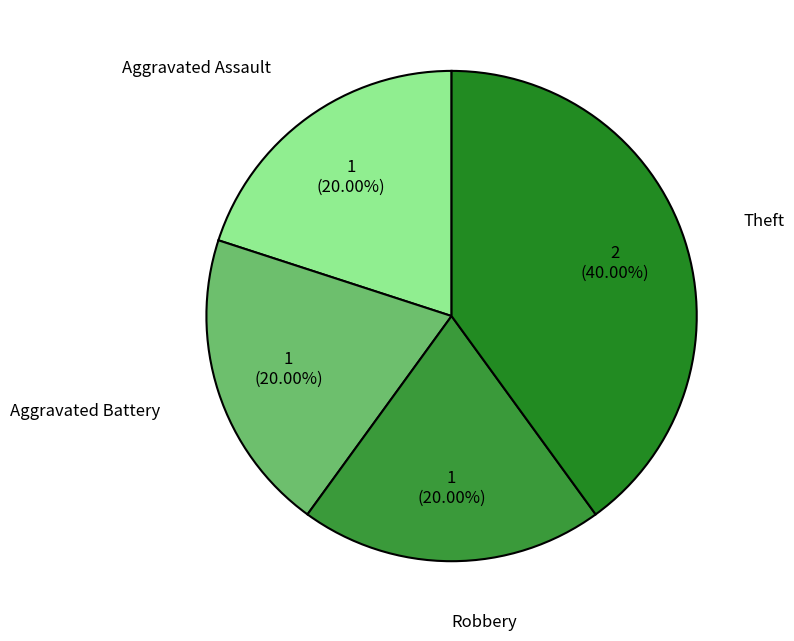

Between Theft and Aggravated Battery, which is larger?

Theft